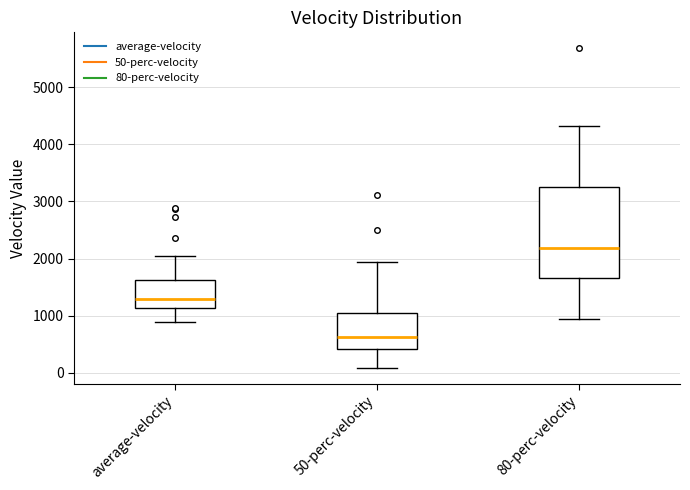

Reading left to right, transcribe this box plot: for each box, give where its median line is, the range the box spans, and where its two whiskers end, as read against the y-axis. The values are not printed on the chart, so give them approximately, as read against the axis.

average-velocity: median 1300, box 1100 to 1600, whiskers 900 to 2000
50-perc-velocity: median 600, box 400 to 1000, whiskers 100 to 1900
80-perc-velocity: median 2200, box 1700 to 3300, whiskers 900 to 4300